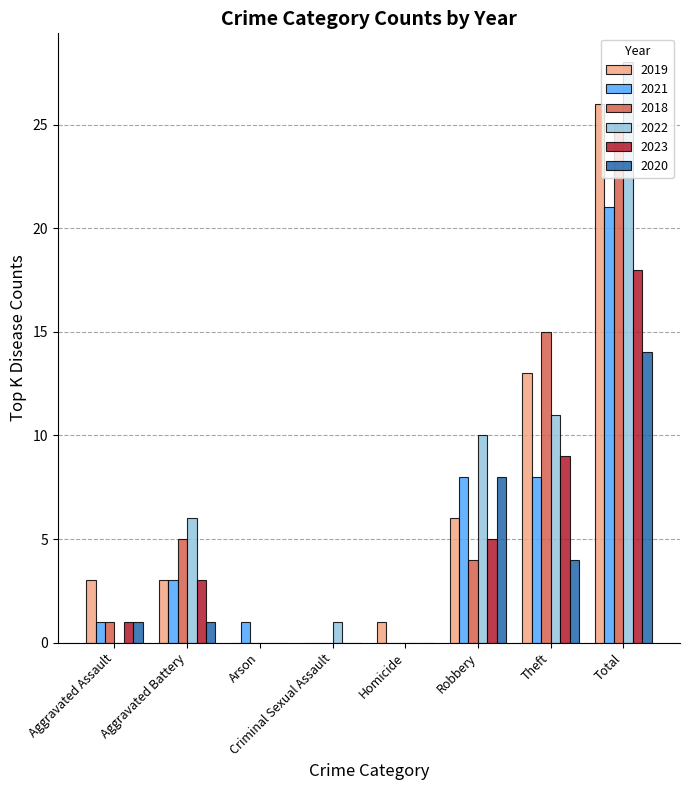

Is it true that 2018 equals 6 at Robbery?

False